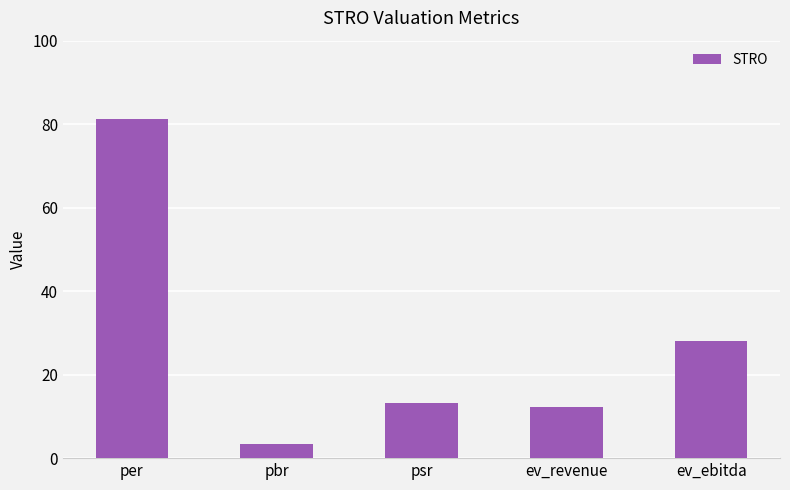

List the labels in order of value, smallest first.

pbr, ev_revenue, psr, ev_ebitda, per